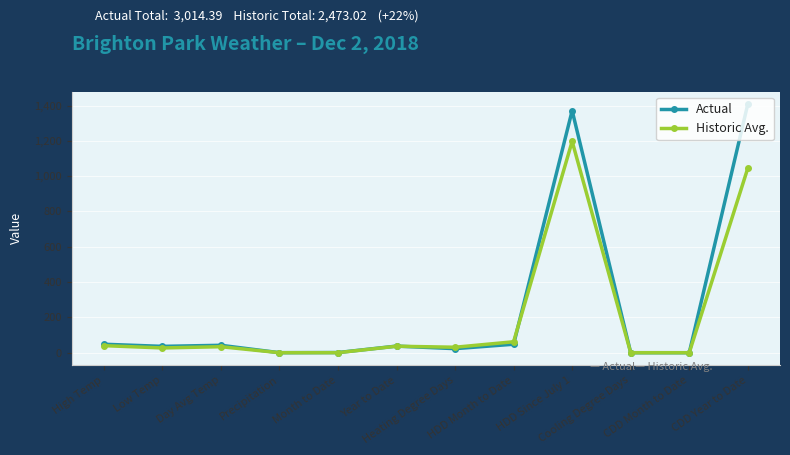

Which series has the largest range (max minus min)?

Actual